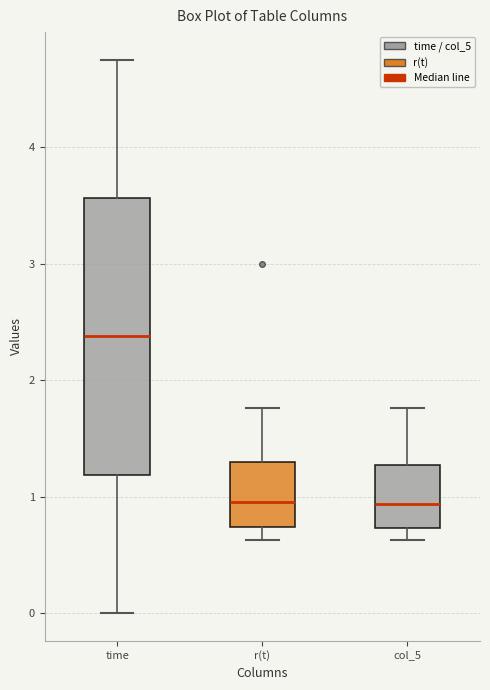

Comparing the boxes themselves (not the whiskers), which one is the tallest?

time